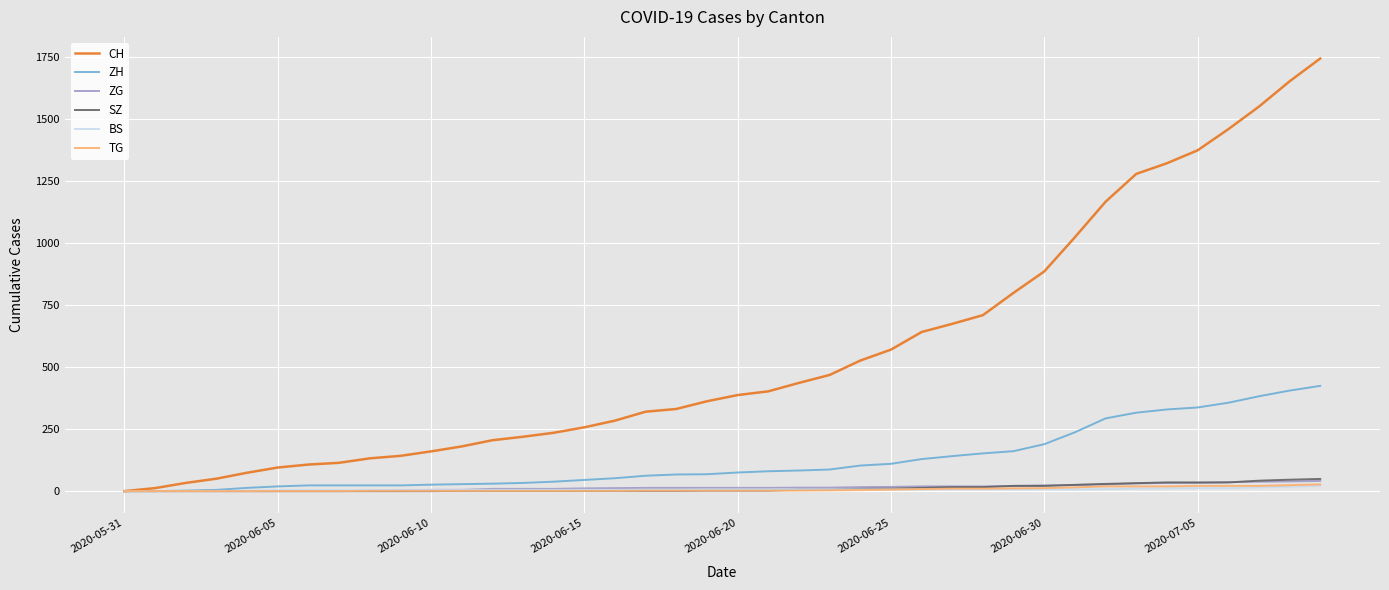

Which series has the largest total across all categories?

CH